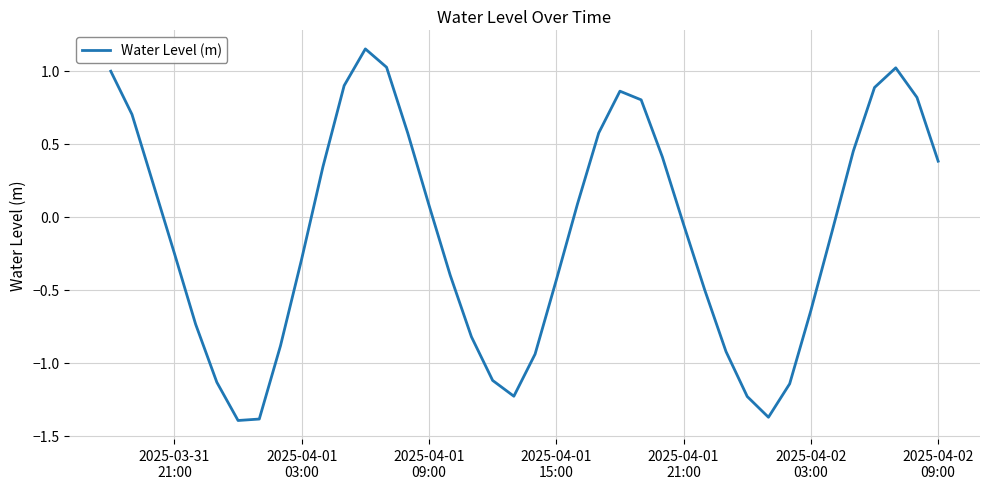

What is the difference between the maximum and minimum values?

2.5